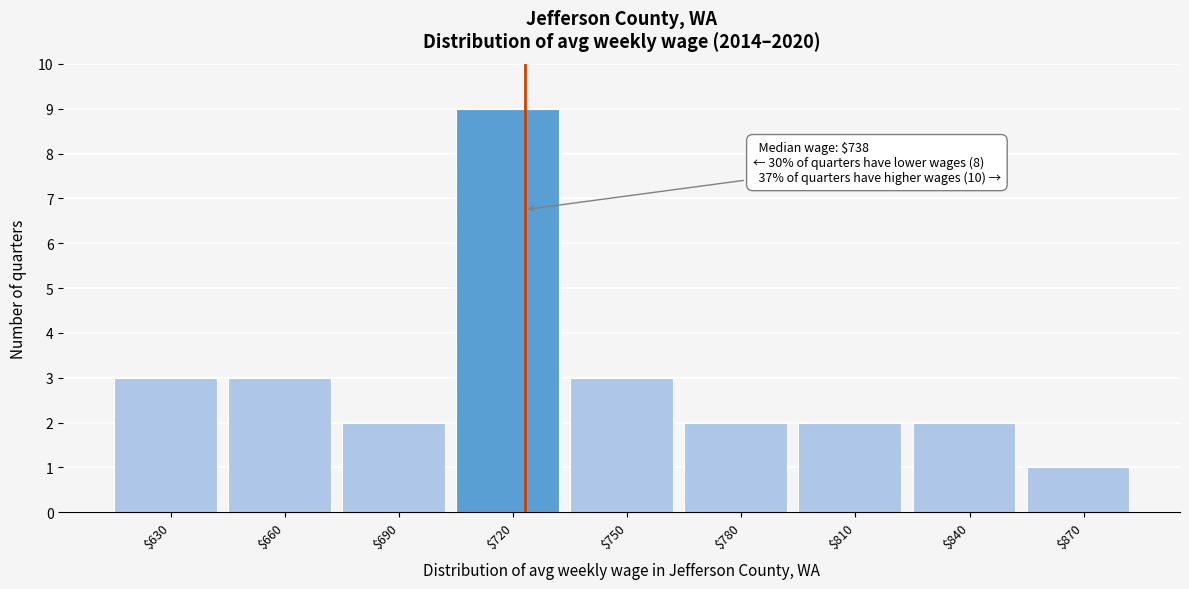

Reading right to left, list all the values displayed in this chart.

1	2	2	2	3	9	2	3	3